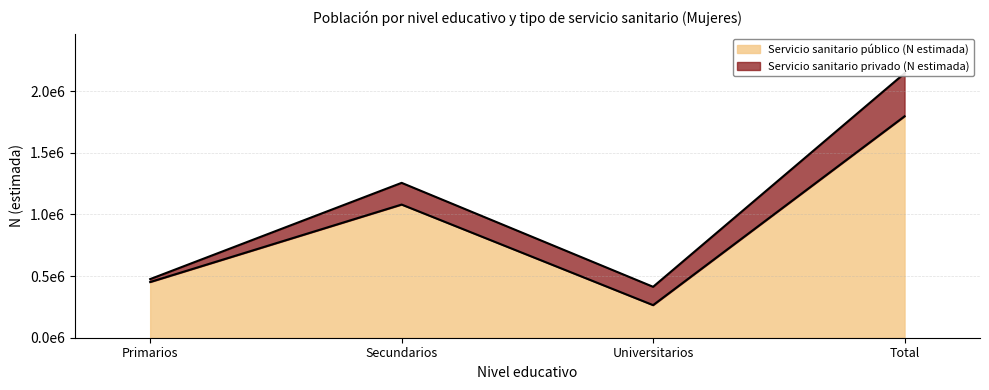

Reading right to left, transcribe all the data shown in this chart.

1795679	264233	1079851	451595